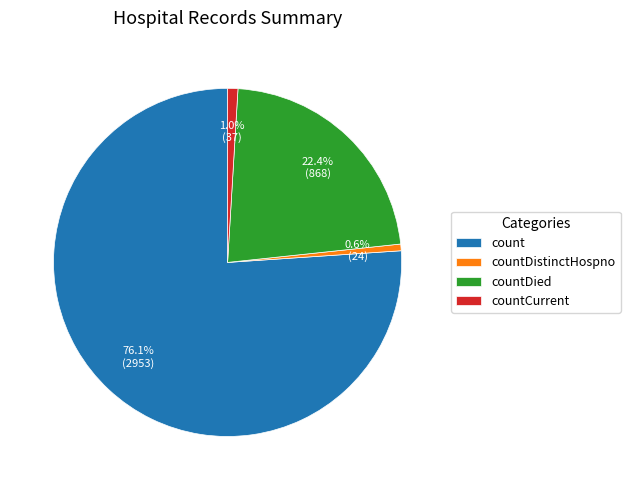

Combined, do count and countDied account for over 50%?

Yes